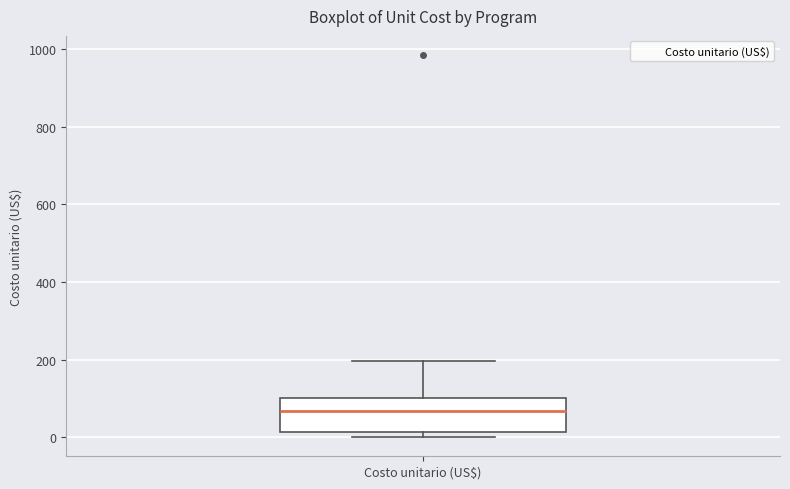

Where does the upper whisker of the box for Costo unitario (US$) end on the y-axis? The values are not printed on the chart, so give them approximately, as read against the axis.

200